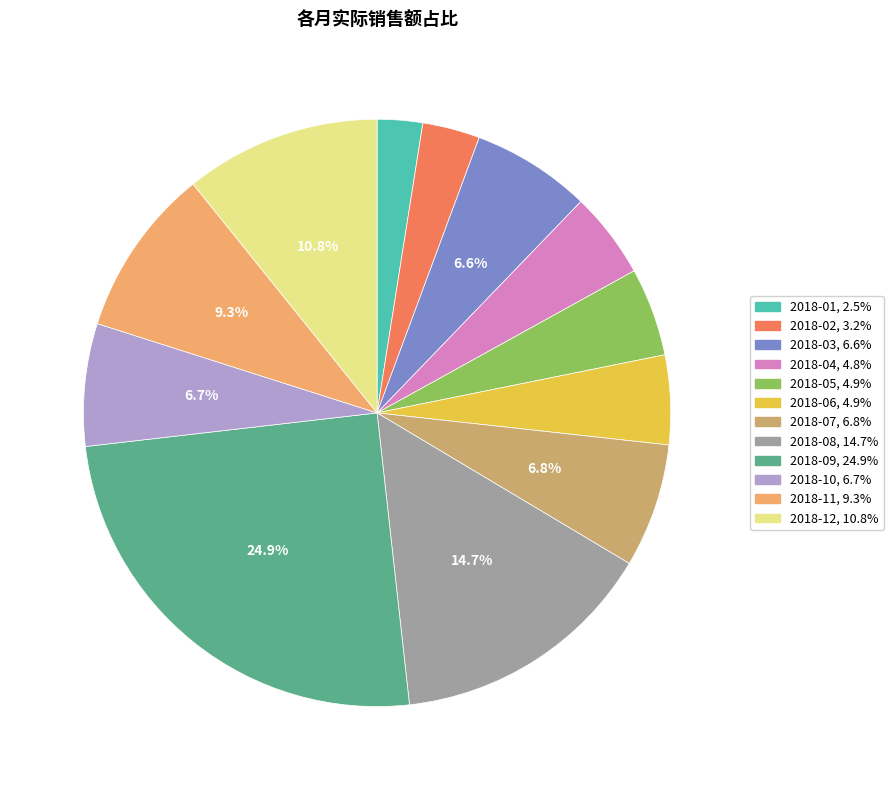

What percentage is the 2018-05 slice, to the nearest percent?

5%